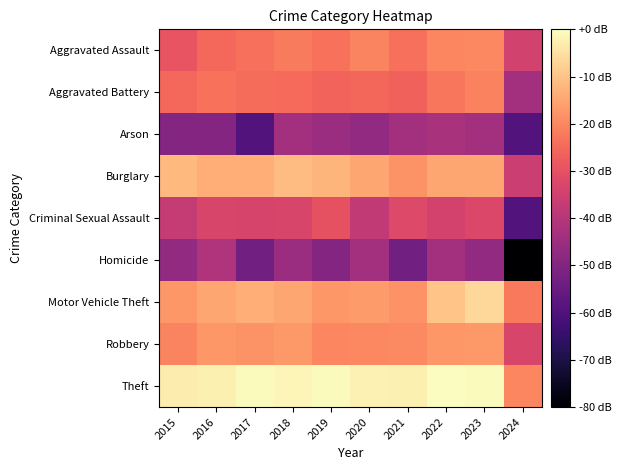

Which label corresponds to the largest value in the chart?

2022